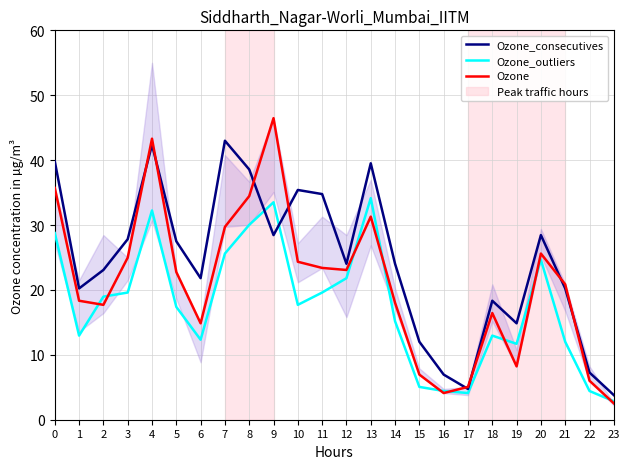

What is the minimum value shown in the chart?

2.5